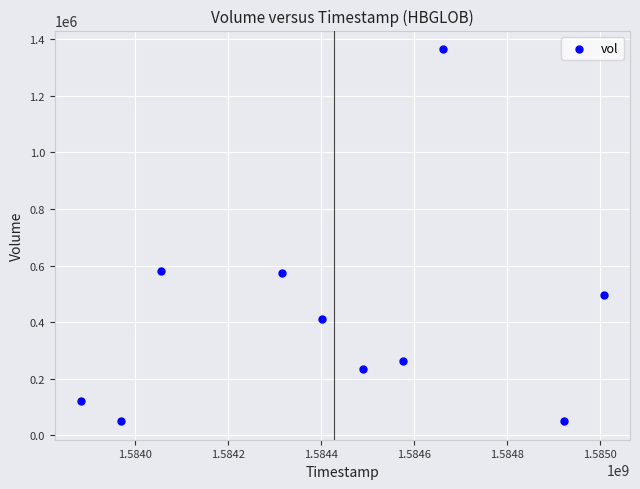

What is the range of X values (max minus min)?

1123200